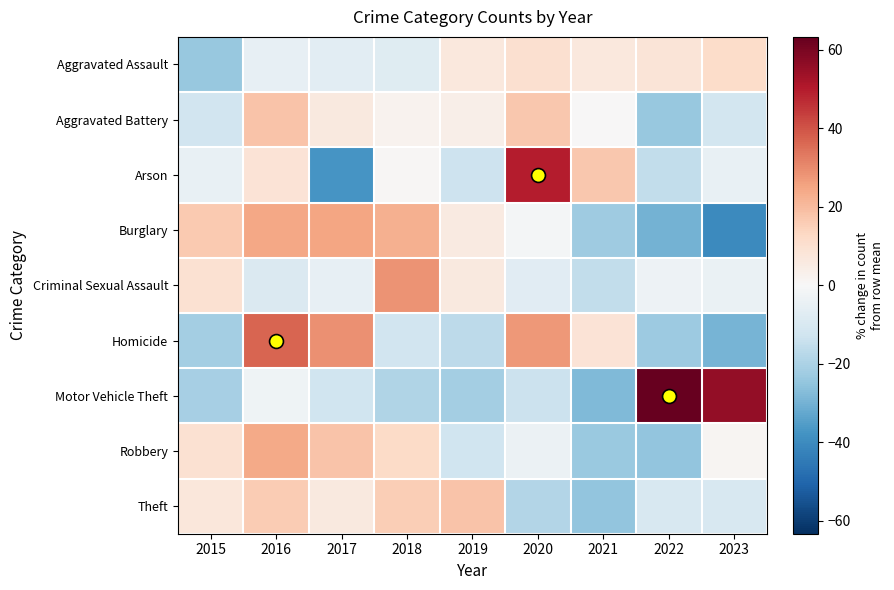

Reading left to right, transcribe all the data shown in this chart.

Aggravated Assault: 2015=-23.8	2016=-5.1	2017=-6.6	2018=-7.5	2019=6.7	2020=10.0	2021=6.7	2022=8.1	2023=11.6
Aggravated Battery: 2015=-12.1	2016=17.9	2017=6.3	2018=2.4	2019=3.8	2020=17.1	2021=0.2	2022=-23.9	2023=-11.8
Arson: 2015=-4.8	2016=8.8	2017=-37.5	2018=0.6	2019=-13.0	2020=49.5	2021=16.9	2022=-15.7	2023=-4.8
Burglary: 2015=16.3	2016=24.6	2017=25.2	2018=22.4	2019=5.8	2020=-1.4	2021=-22.6	2022=-30.1	2023=-40.3
Criminal Sexual Assault: 2015=9.5	2016=-9.3	2017=-5.1	2018=28.3	2019=6.4	2020=-7.2	2021=-15.5	2022=-3.0	2023=-4.1
Homicide: 2015=-21.3	2016=36.9	2017=29.0	2018=-11.9	2019=-16.6	2020=27.4	2021=8.6	2022=-22.9	2023=-29.2
Motor Vehicle Theft: 2015=-21.2	2016=-2.9	2017=-12.7	2018=-19.0	2019=-21.5	2020=-13.6	2021=-28.1	2022=63.3	2023=55.6
Robbery: 2015=9.8	2016=23.9	2017=18.0	2018=12.1	2019=-12.7	2020=-3.6	2021=-23.5	2022=-25.0	2023=1.0
Theft: 2015=7.0	2016=16.0	2017=6.3	2018=15.6	2019=18.3	2020=-18.3	2021=-24.8	2022=-10.1	2023=-9.9